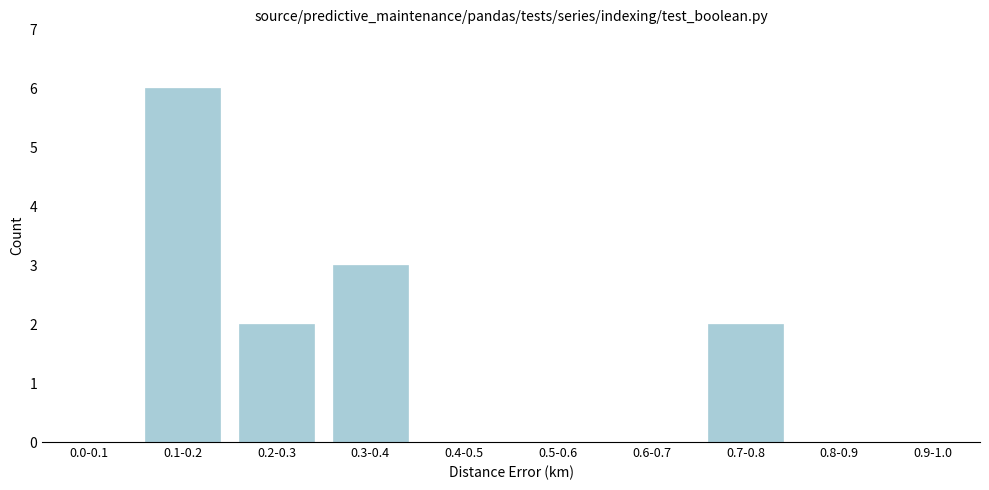

Reading left to right, what are all the values shown in this chart?

0.0-0.1=0	0.1-0.2=6	0.2-0.3=2	0.3-0.4=3	0.4-0.5=0	0.5-0.6=0	0.6-0.7=0	0.7-0.8=2	0.8-0.9=0	0.9-1.0=0